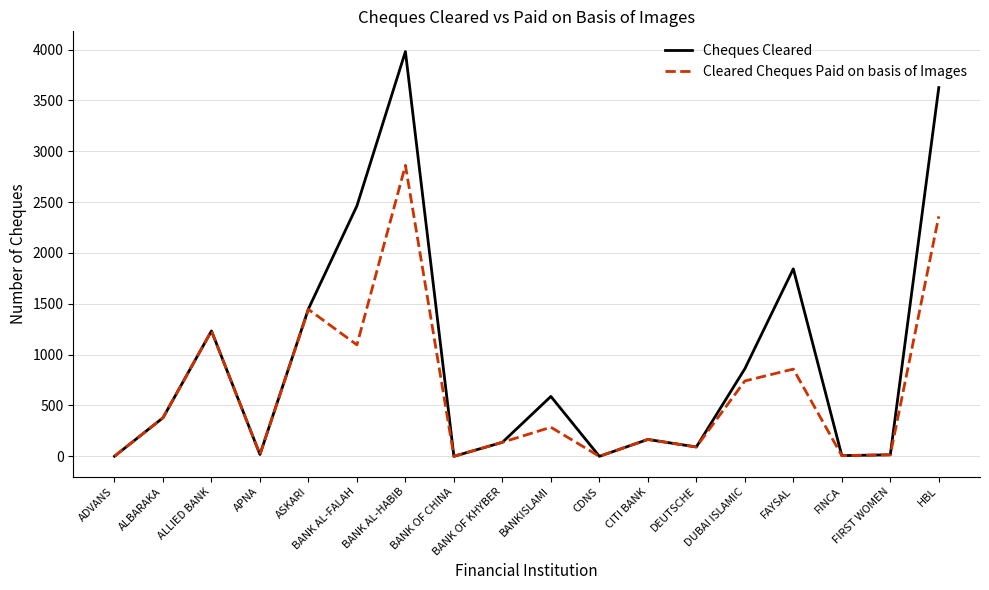

What position from the right is FIRST WOMEN?

2